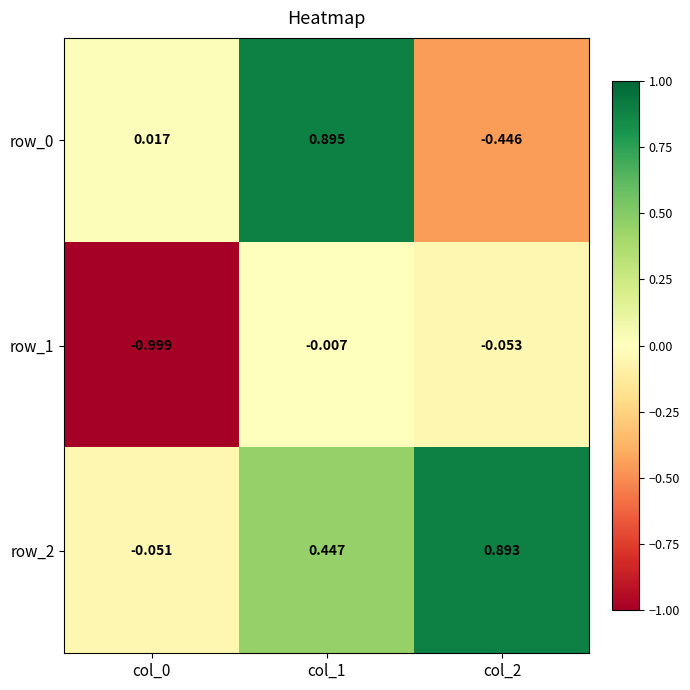

Which series has the largest total across all categories?

row_2